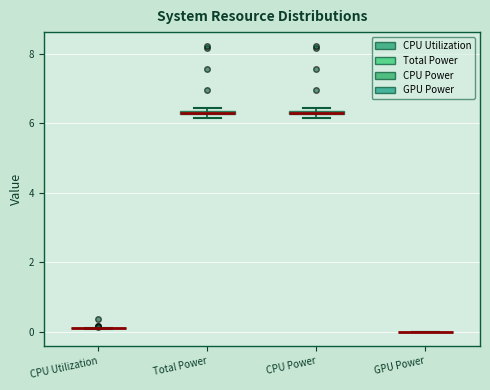

Where is the lower edge of the box for Total Power on the y-axis? The values are not printed on the chart, so give them approximately, as read against the axis.

6.2